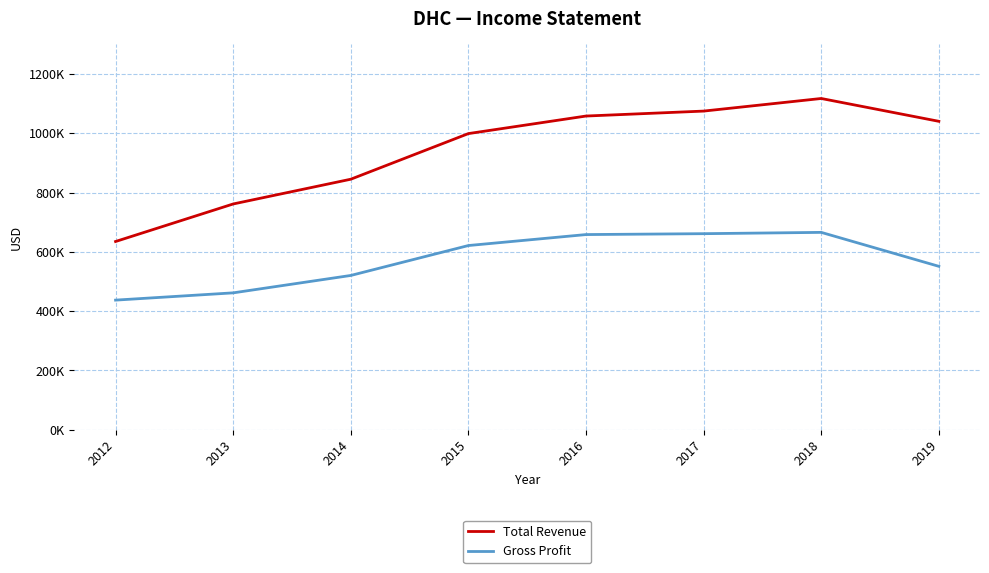

At which label is Gross Profit closest to 551350?

2019